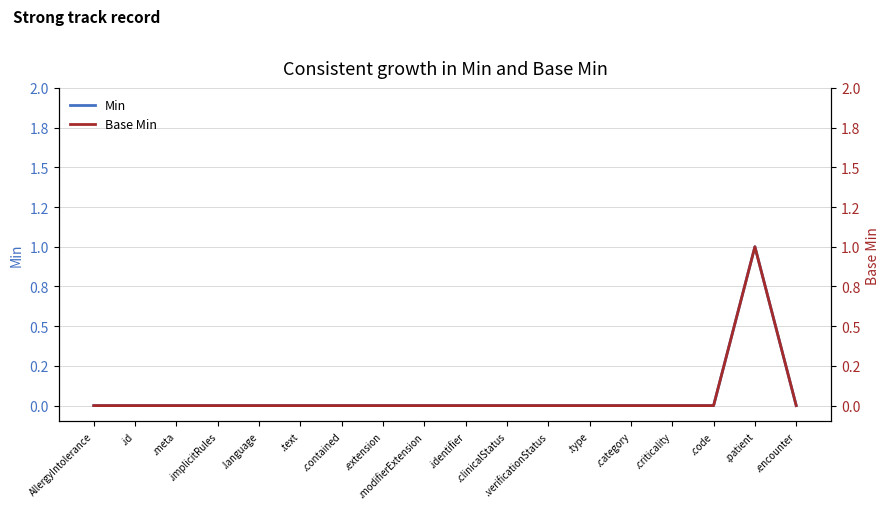

What are all the series names shown in the legend?

Min, Base Min